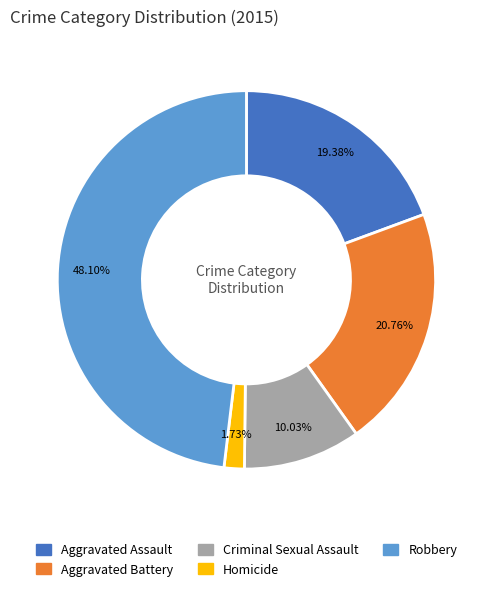

Is the sum of Robbery and Aggravated Assault greater than half?

Yes